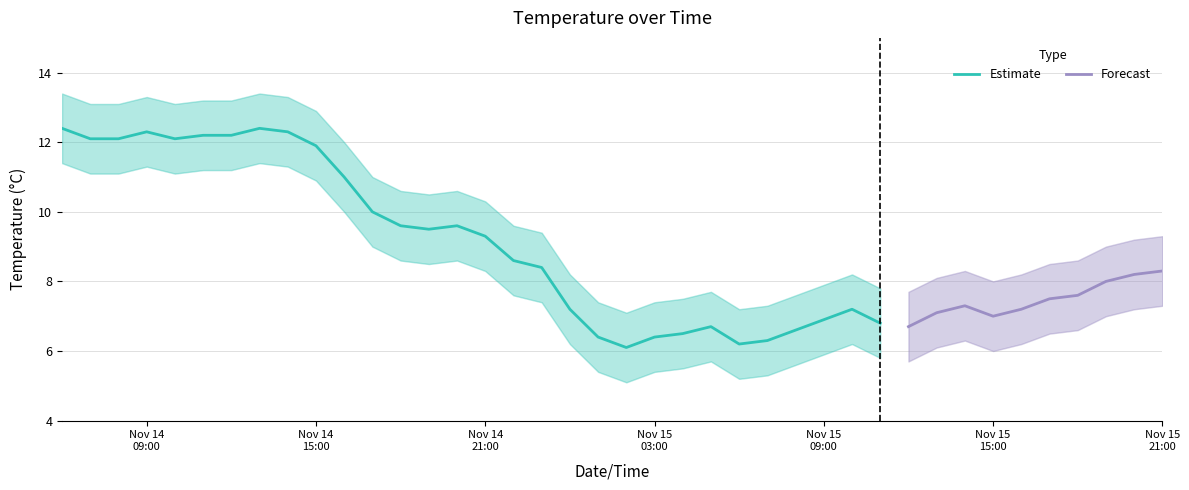

How many data points in Temperature are less than 8?

19